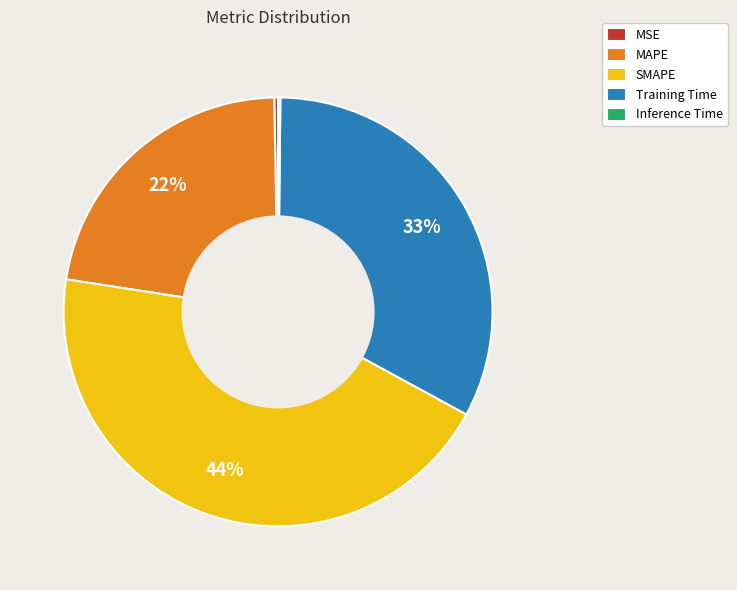

Is there any slice that represents more than half of the pie?

No